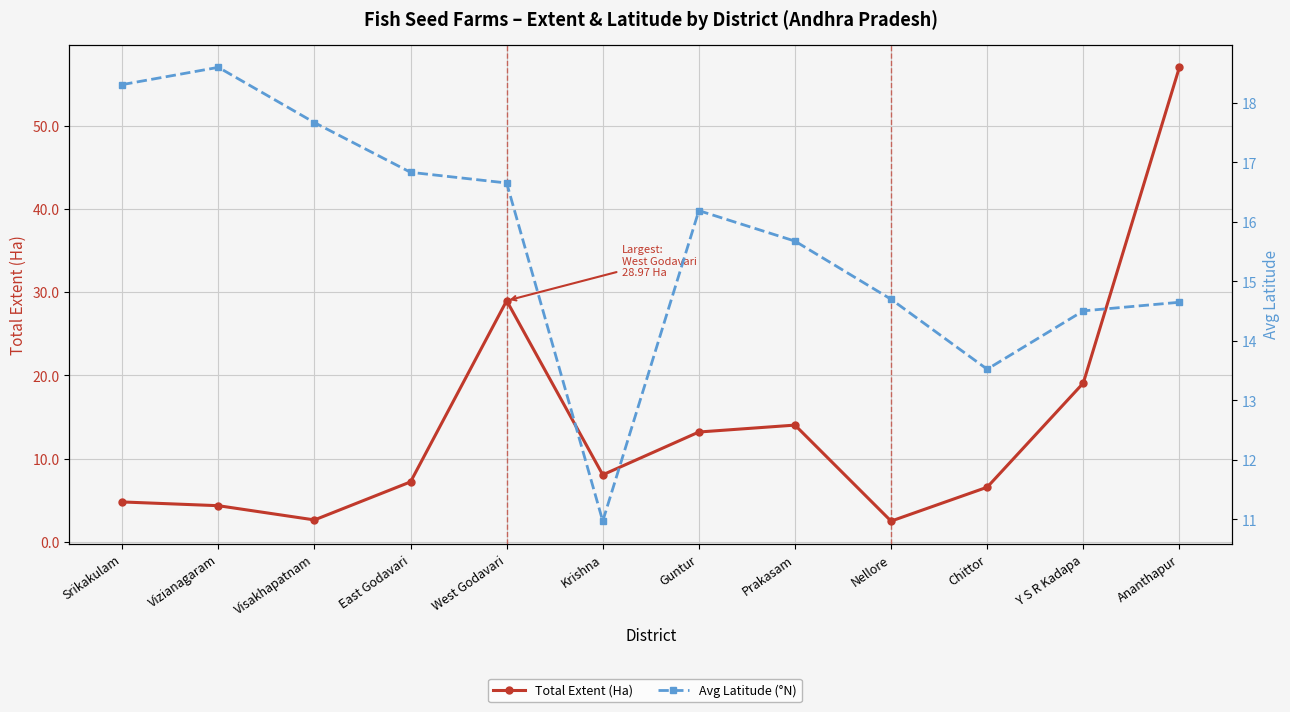

Reading right to left, what are all the values shown in this chart?

Total Extent (Ha): Ananthapur=57.0	Y S R Kadapa=19.1	Chittor=6.6	Nellore=2.5	Prakasam=14.0	Guntur=13.2	Krishna=8.1	West Godavari=29.0	East Godavari=7.2	Visakhapatnam=2.6	Vizianagaram=4.3	Srikakulam=4.8
Avg Latitude (°N): Ananthapur=14.7	Y S R Kadapa=14.5	Chittor=13.5	Nellore=14.7	Prakasam=15.7	Guntur=16.2	Krishna=11.0	West Godavari=16.7	East Godavari=16.8	Visakhapatnam=17.7	Vizianagaram=18.6	Srikakulam=18.3